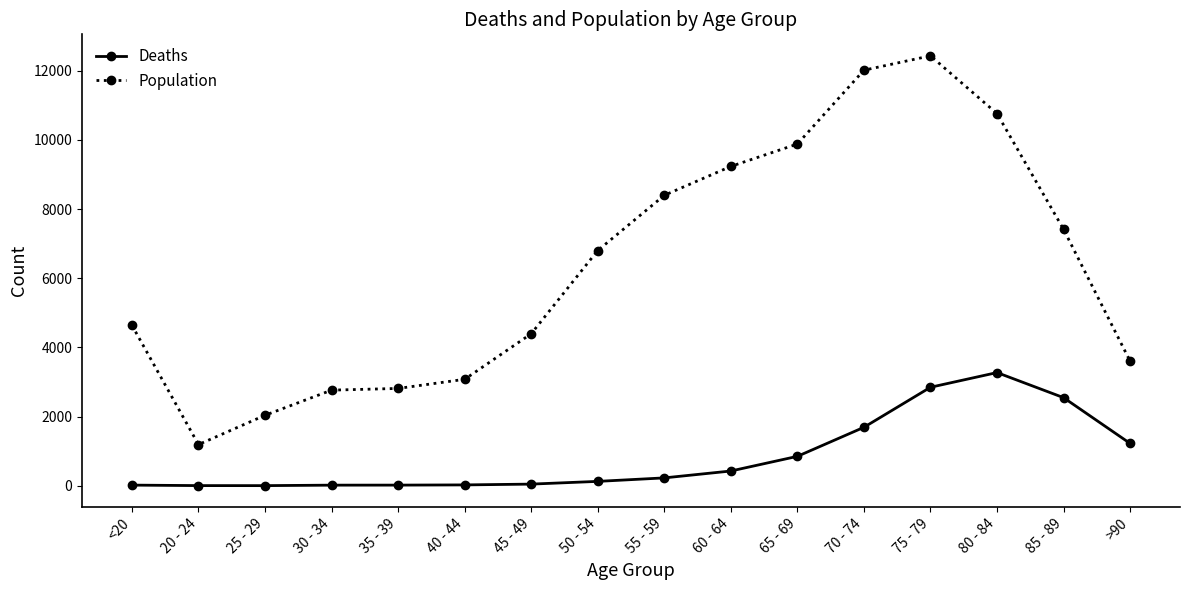

List the series in order of their peak value, highest first.

Population, Deaths